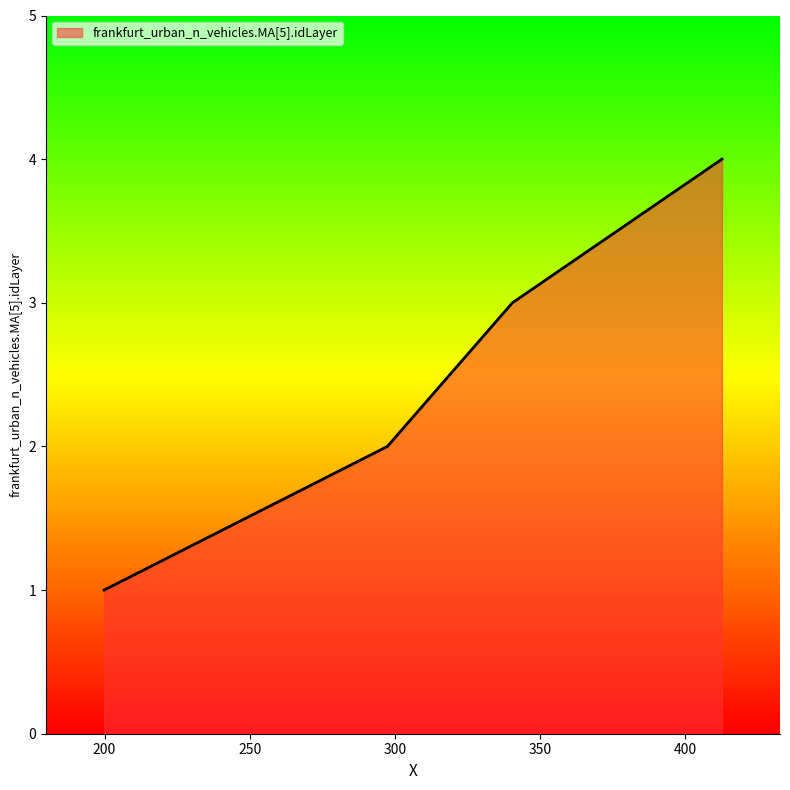

What is the maximum value shown in the chart?

4